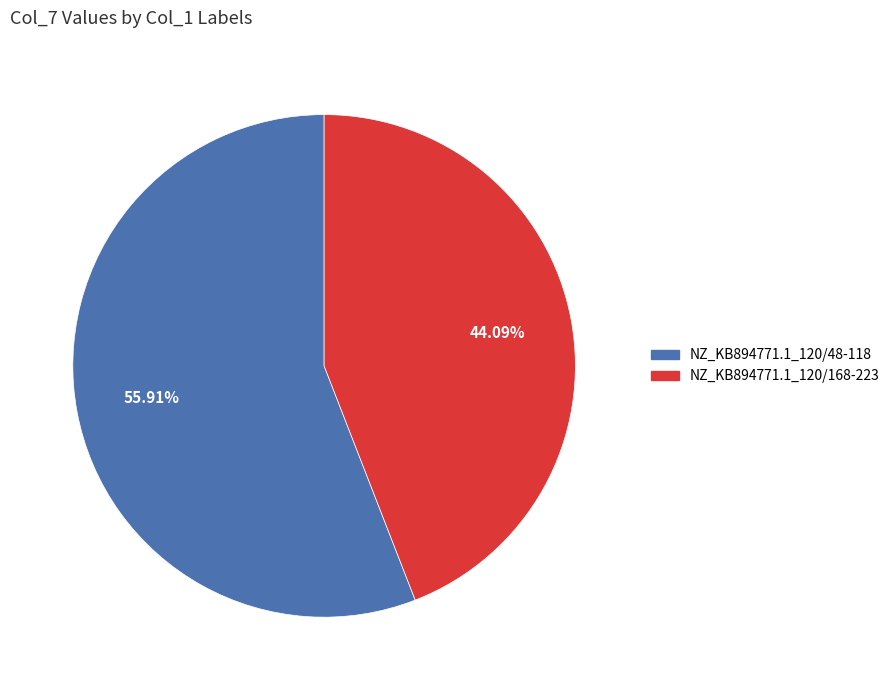

Which category has the smallest portion of the pie?

NZ_KB894771.1_120/168-223